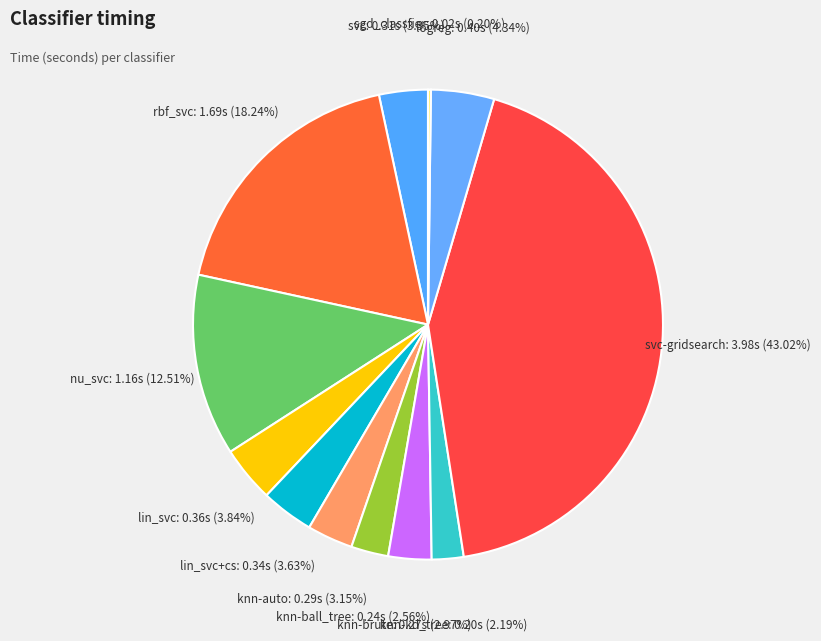

To the nearest percent, what percentage of the pie is knn-brute?

3%